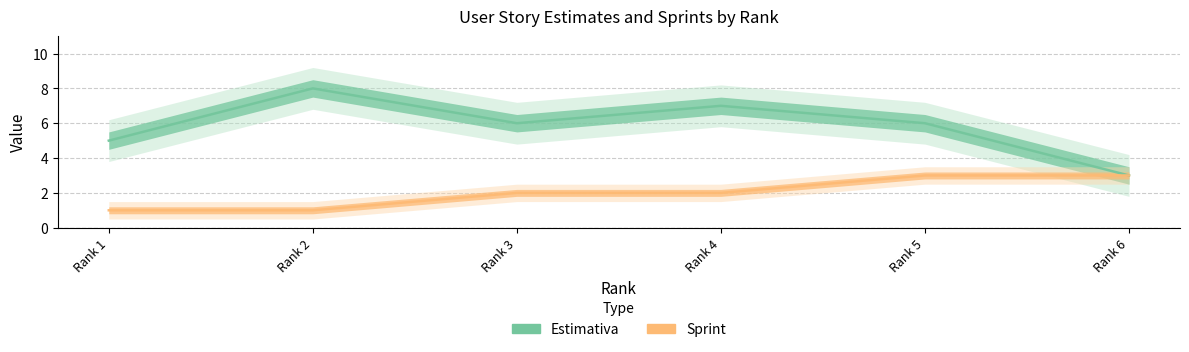

Rank the categories by Estimativa value from lowest to highest.

Rank 6, Rank 1, Rank 3, Rank 5, Rank 4, Rank 2